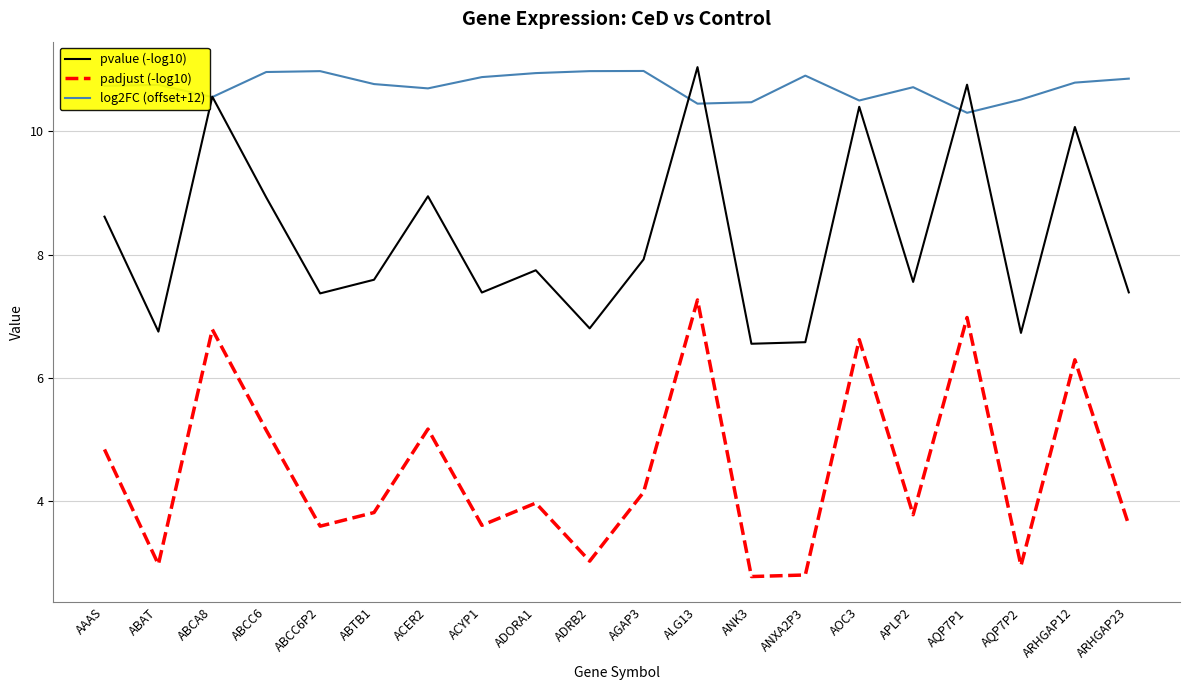

True or false: padjust (-log10) and pvalue (-log10) cross at least once.

False